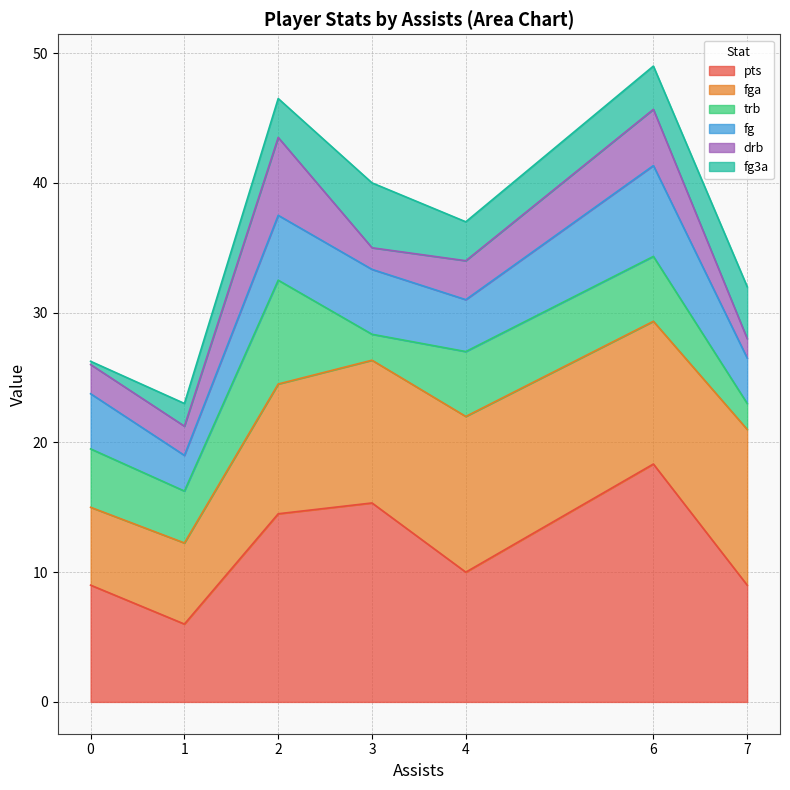

True or false: fg3a and fga intersect in this chart.

False